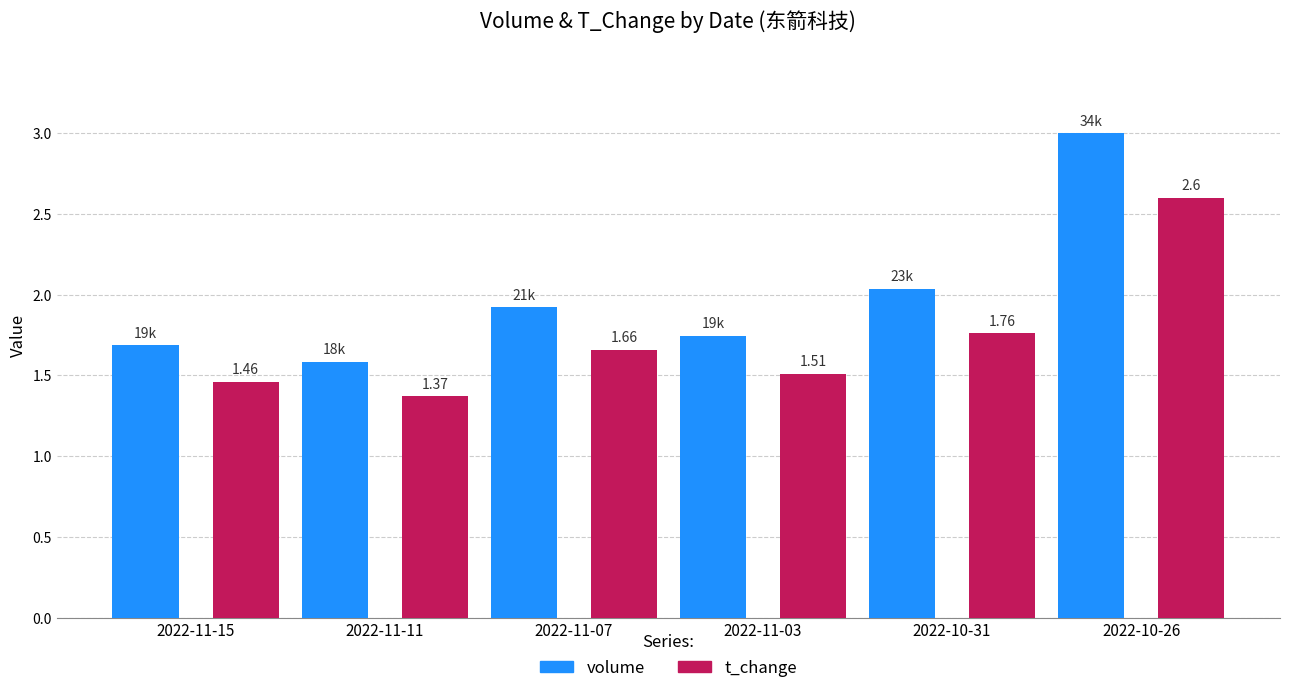

At which category is the sum across all series the highest?

2022-10-26